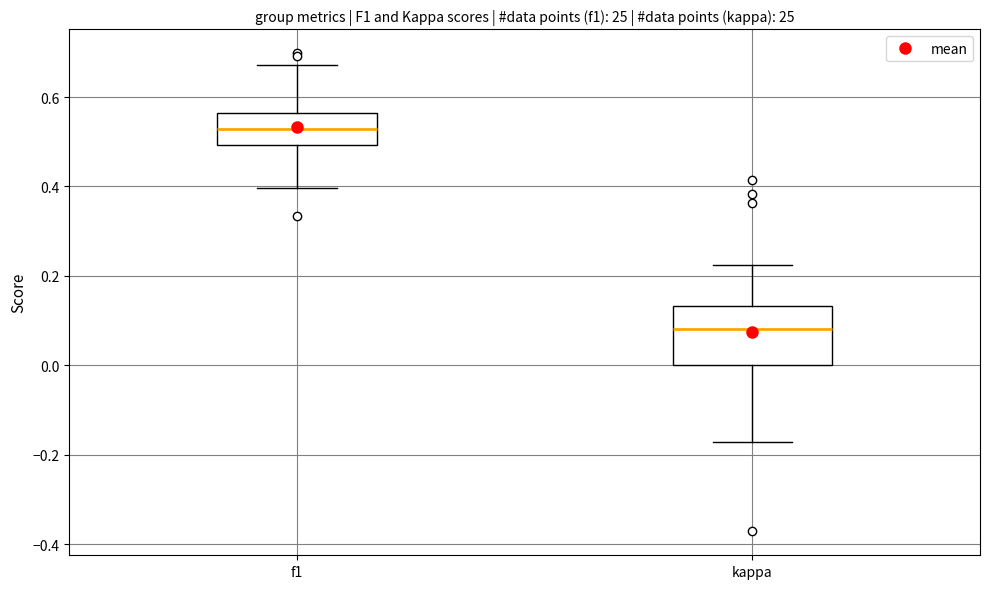

Reading left to right, read every box against the y-axis: the position of its median line, the range the box covers, and the ends of its whiskers. The values are not printed on the chart, so give them approximately, as read against the axis.

f1: median 0.52, box 0.50 to 0.56, whiskers 0.40 to 0.68
kappa: median 0.08, box 0.00 to 0.14, whiskers -0.18 to 0.22